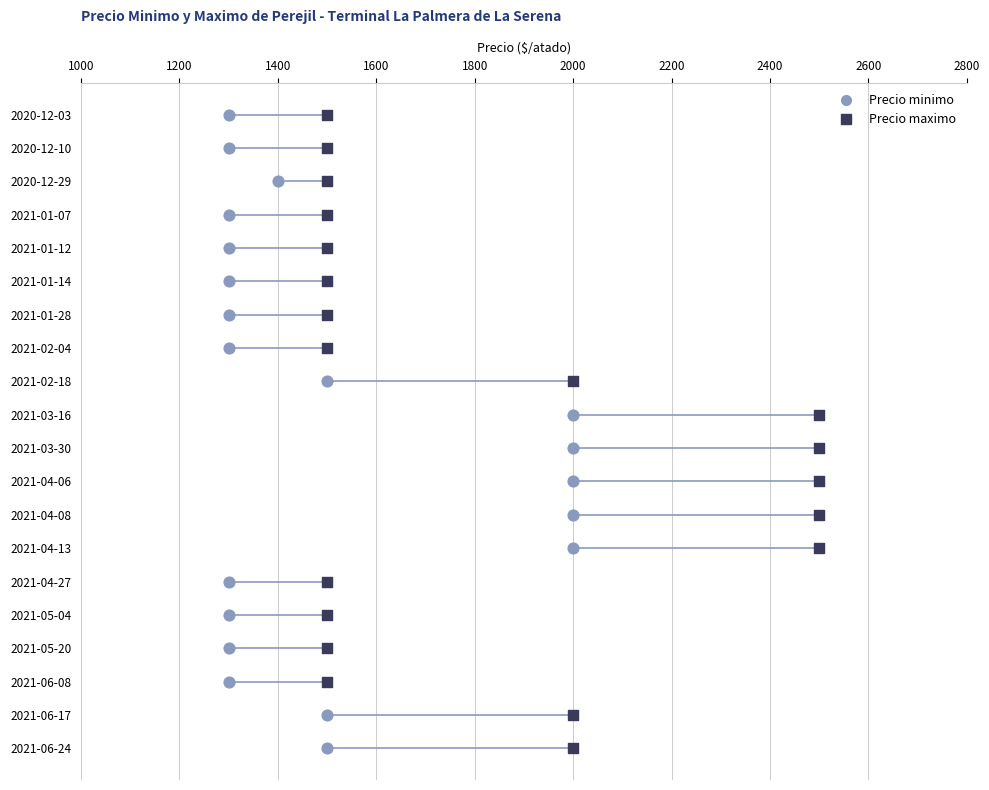

Which series reaches the minimum Y coordinate?

Precio minimo